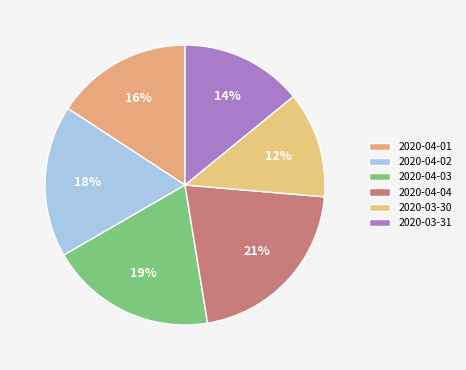

Count the number of slices in the pie.

6